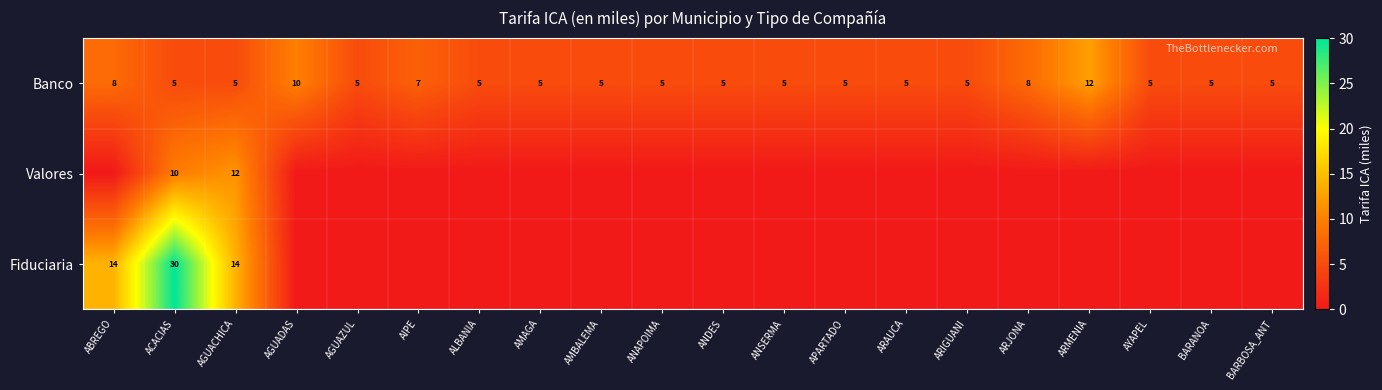

At how many categories does at least one series exceed 11?

4